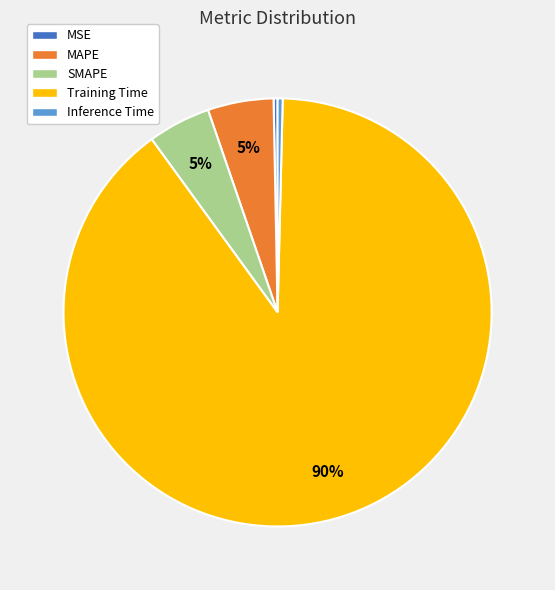

True or false: SMAPE accounts for 5% of the total.

True